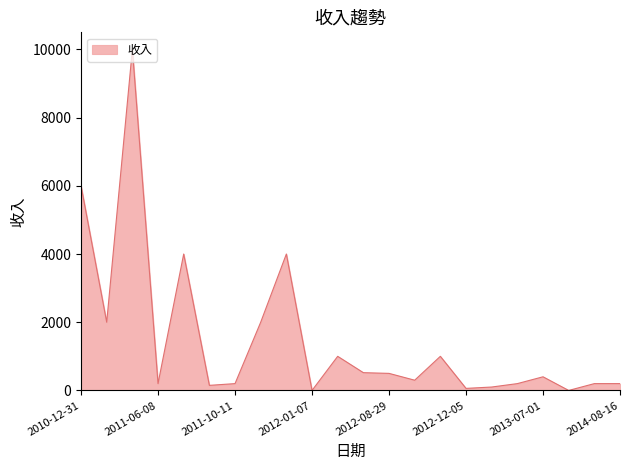

What is the difference between the maximum and minimum values?

10000